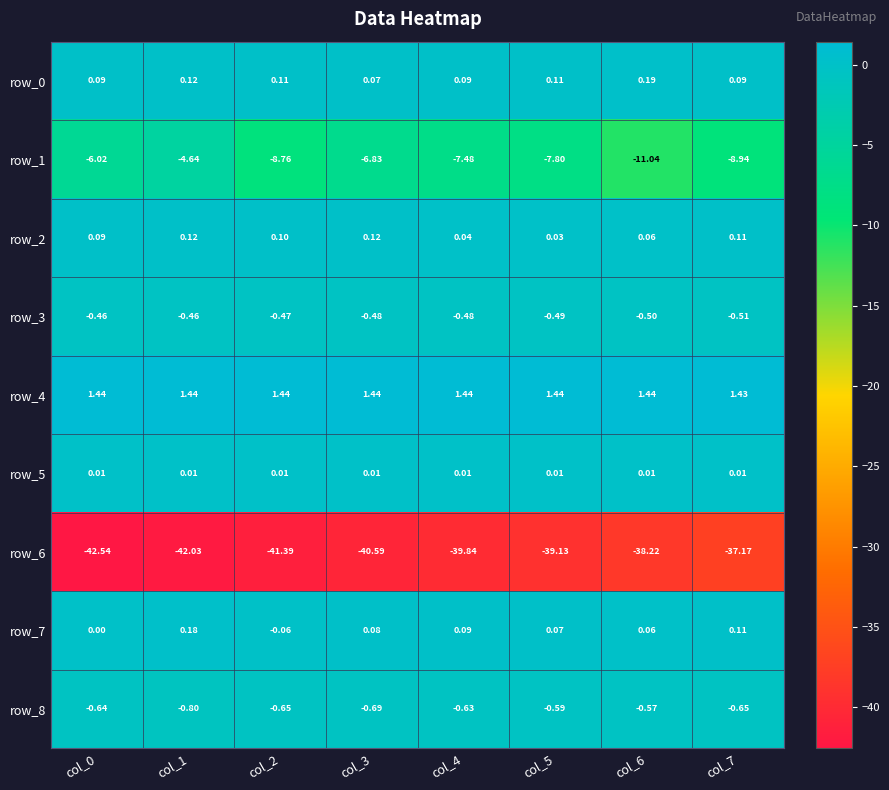

Is the value of row_4 at col_4 greater than the value of row_8 at col_6?

Yes